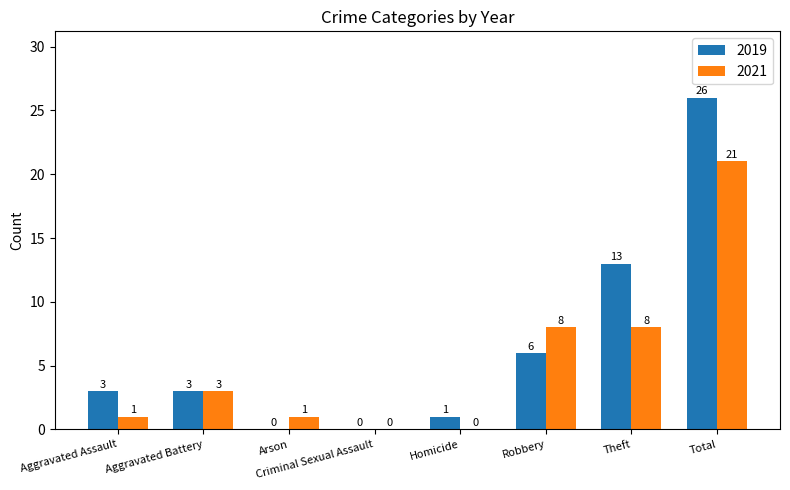

How many distinct data groups are displayed?

2